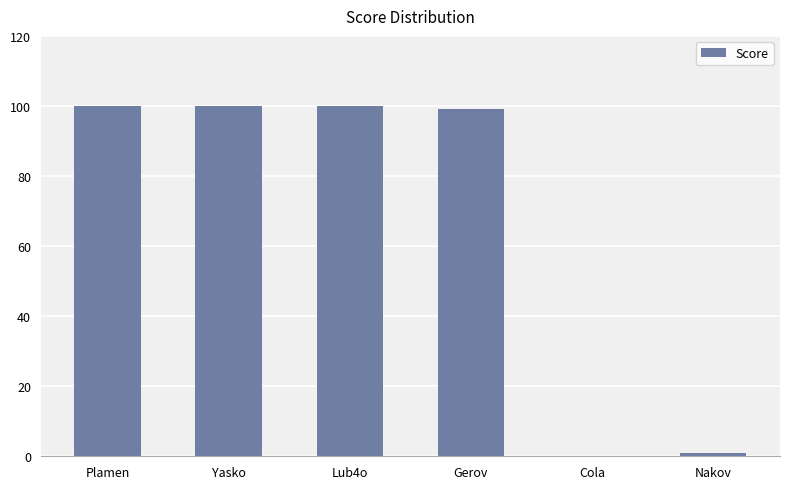

The value at Plamen is 100. True or false?

True